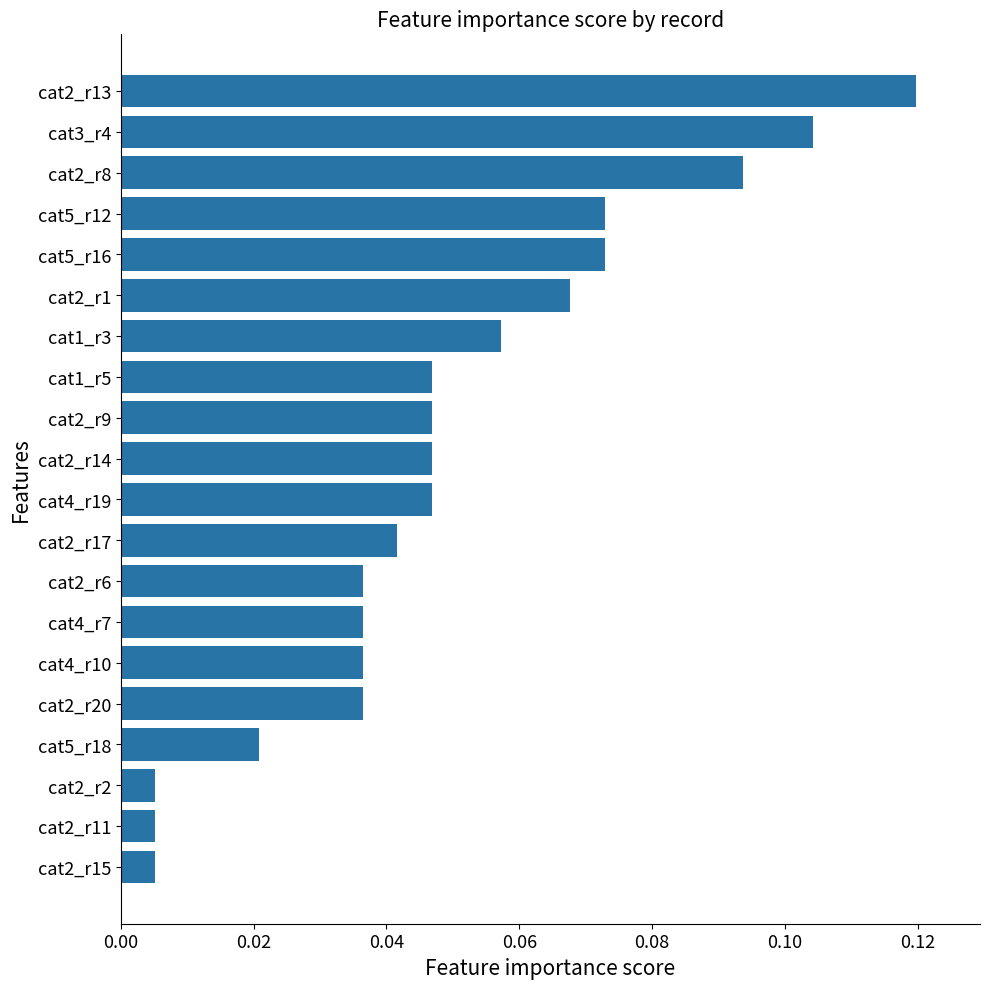

Is it true that the value at cat2_r20 is 0.1?

False